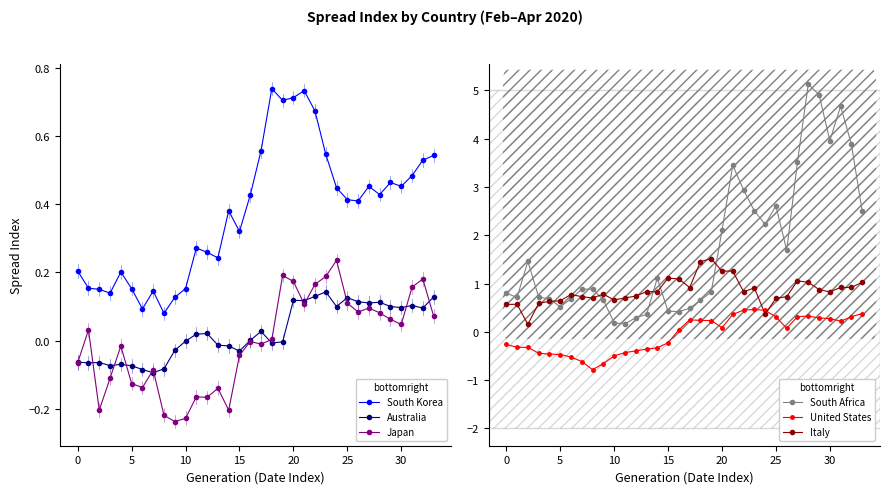

What is the value of the United States point at the 7th from the left?

-0.5